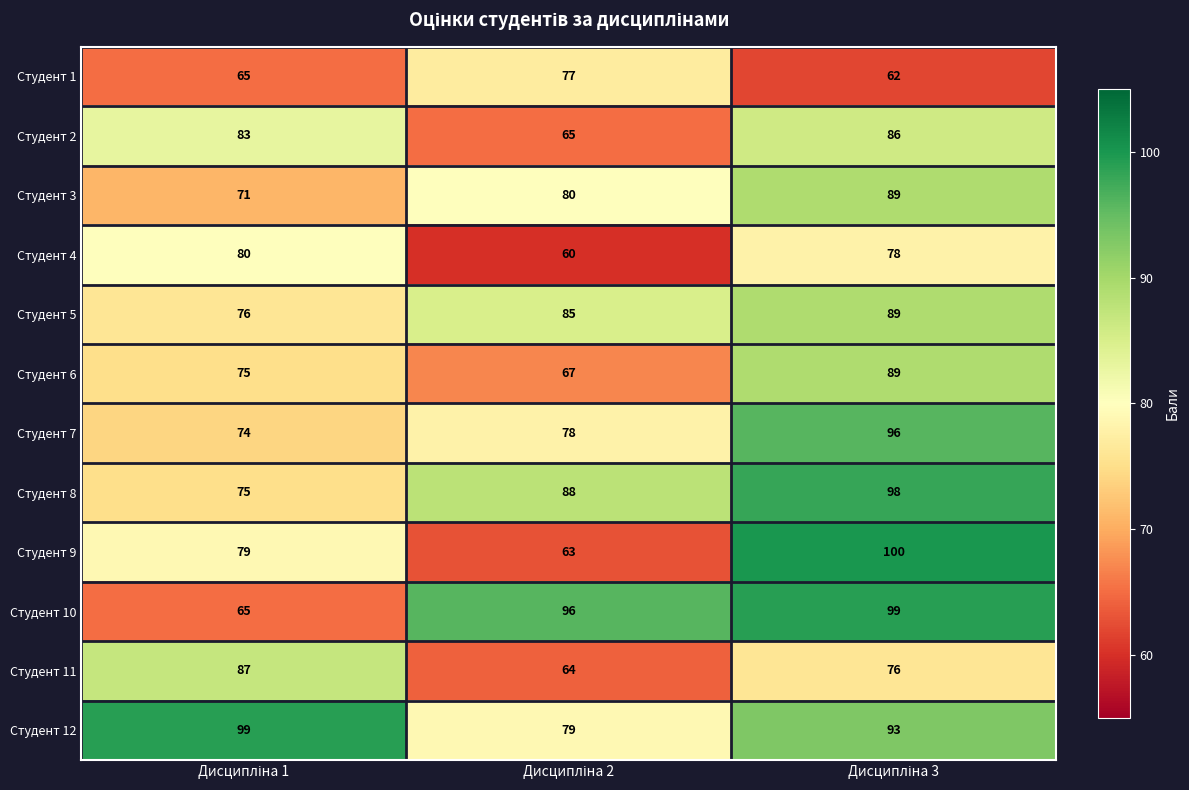

At how many categories does at least one series exceed 69?

3